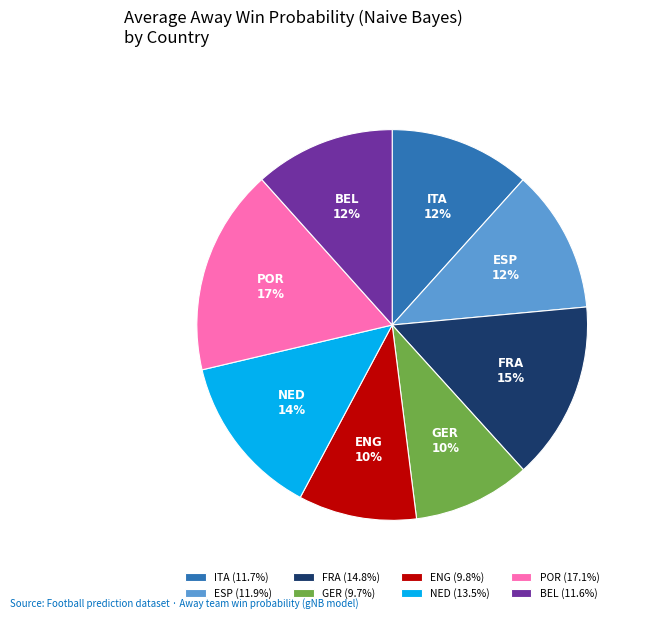

To the nearest percent, what is the difference between the BEL and FRA slice percentages?

3%